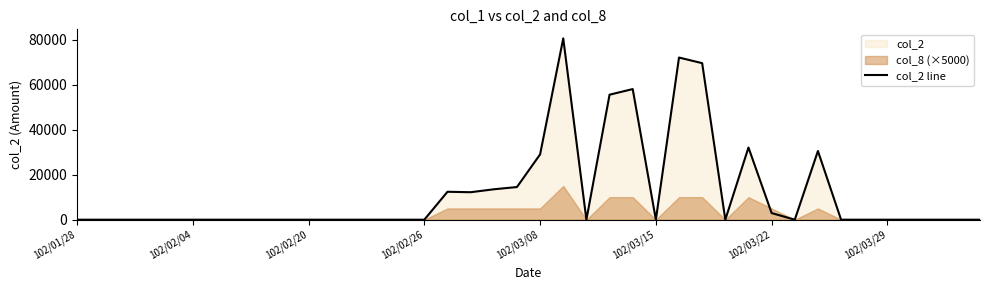

Is it true that the value at 8 is -31358?

False